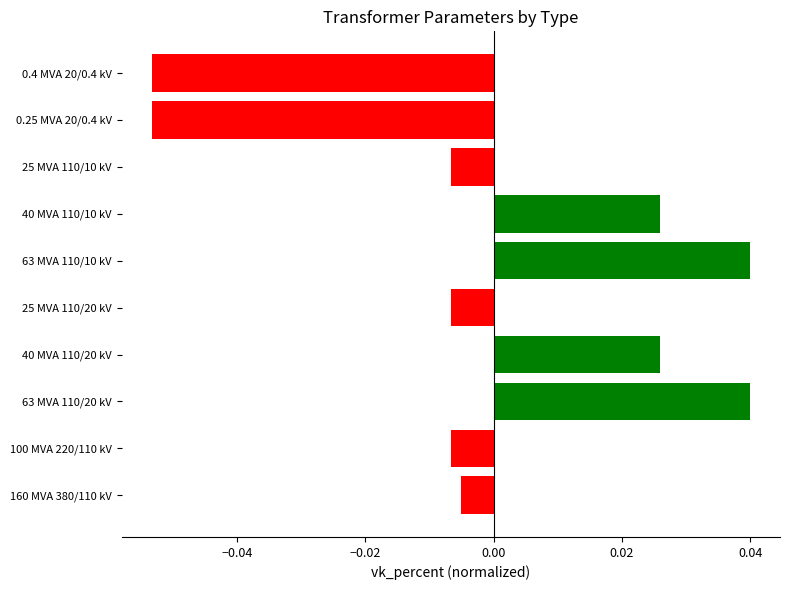

How many bars are there in total?

10